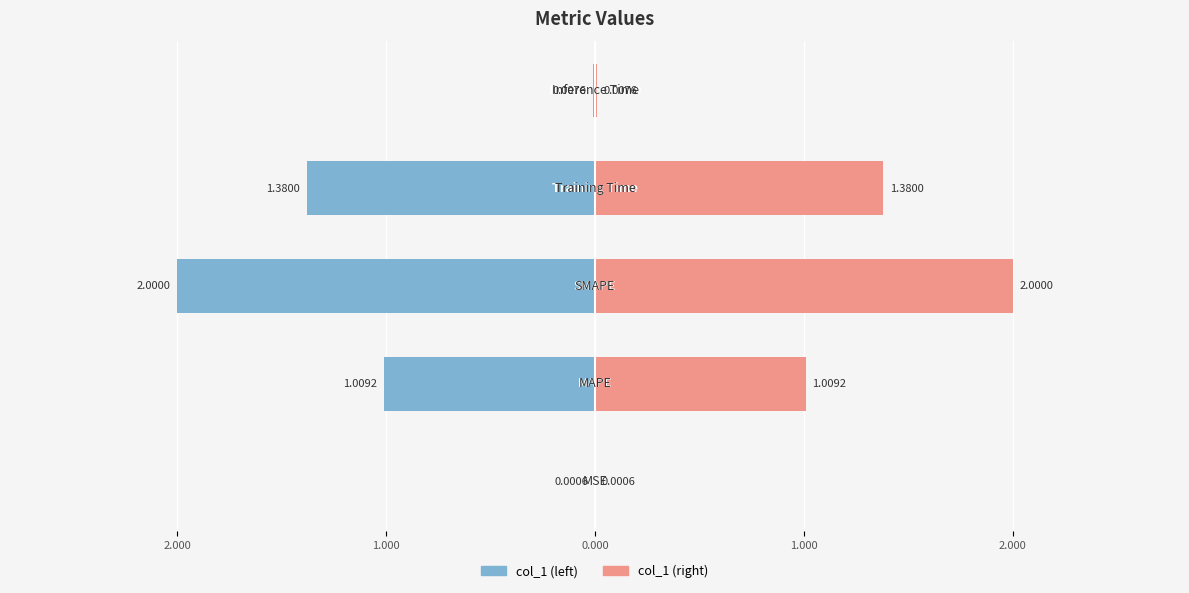

List the labels in order of value, smallest first.

MSE, Inference Time, MAPE, Training Time, SMAPE